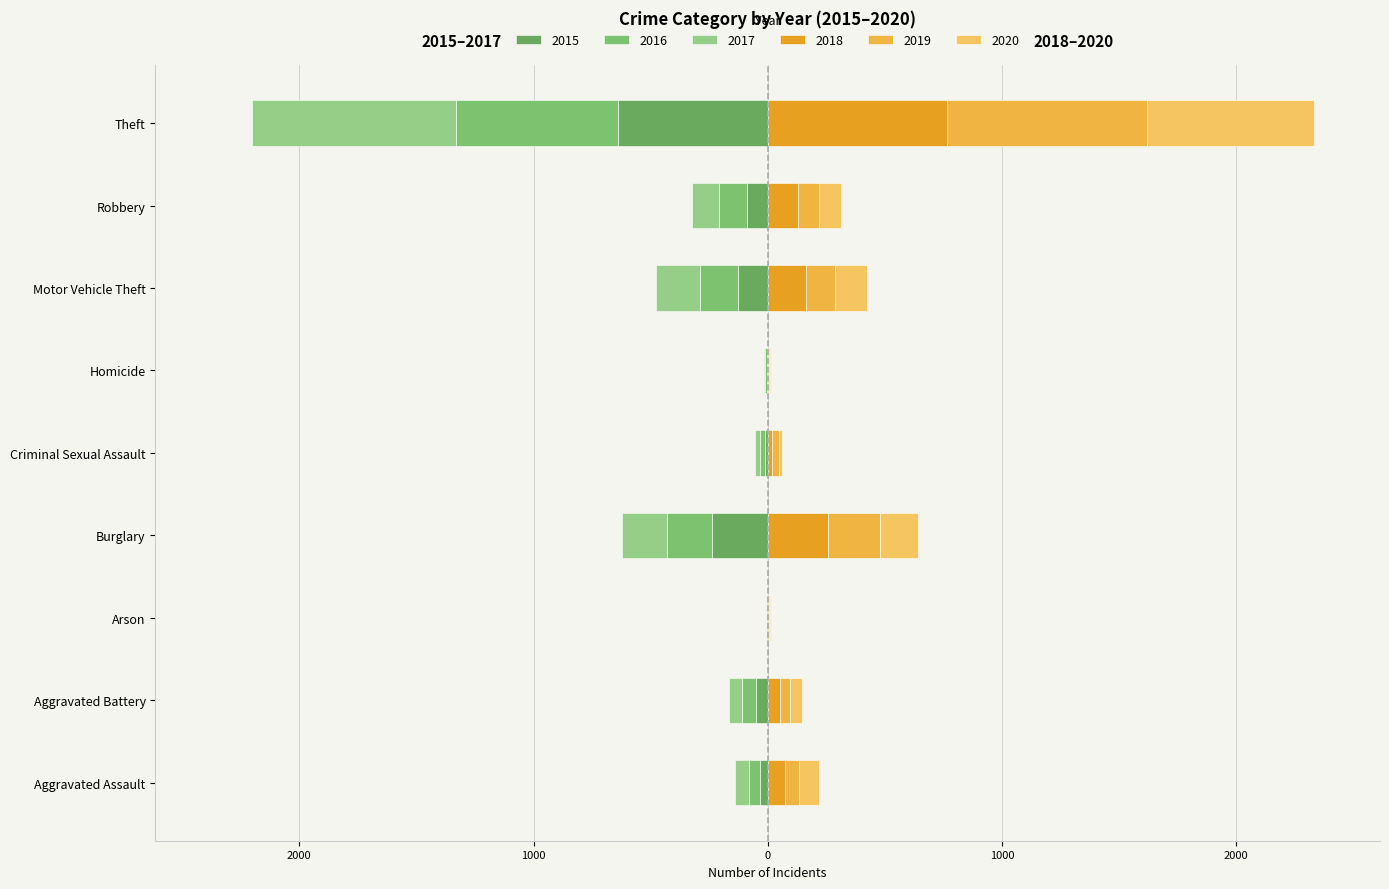

Is it true that 2019 equals 36 at Aggravated Assault?

False